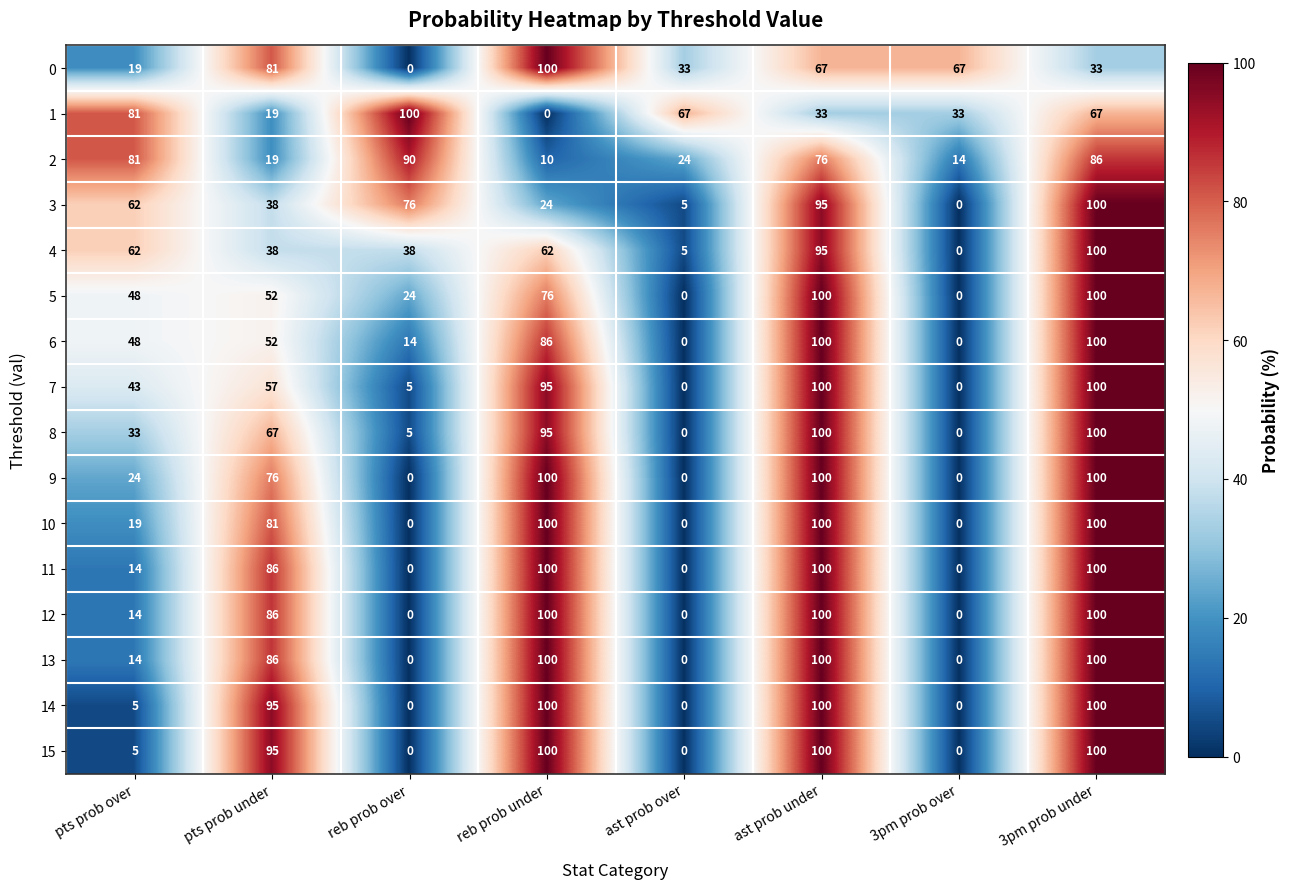

True or false: 13 has a value of 14 at pts prob over.

True